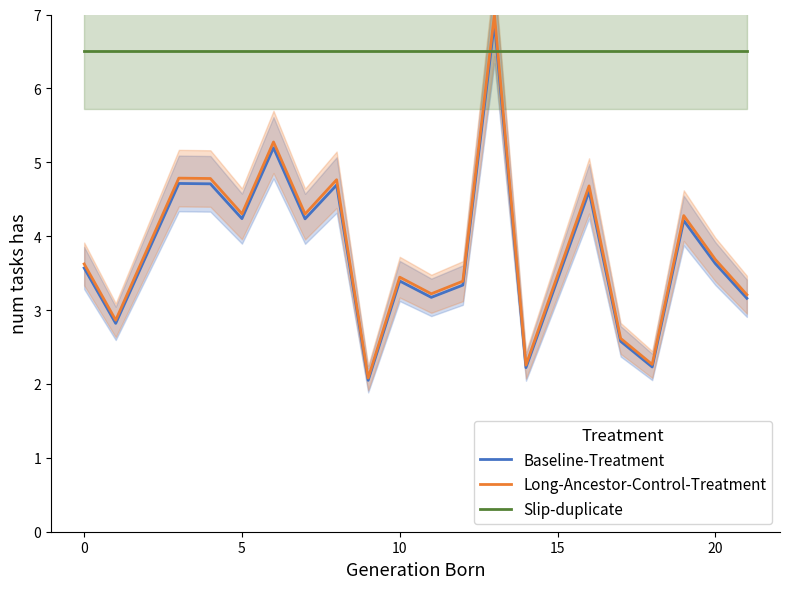

What is the value of the Slip-duplicate point at the 12th from the left?

6.5